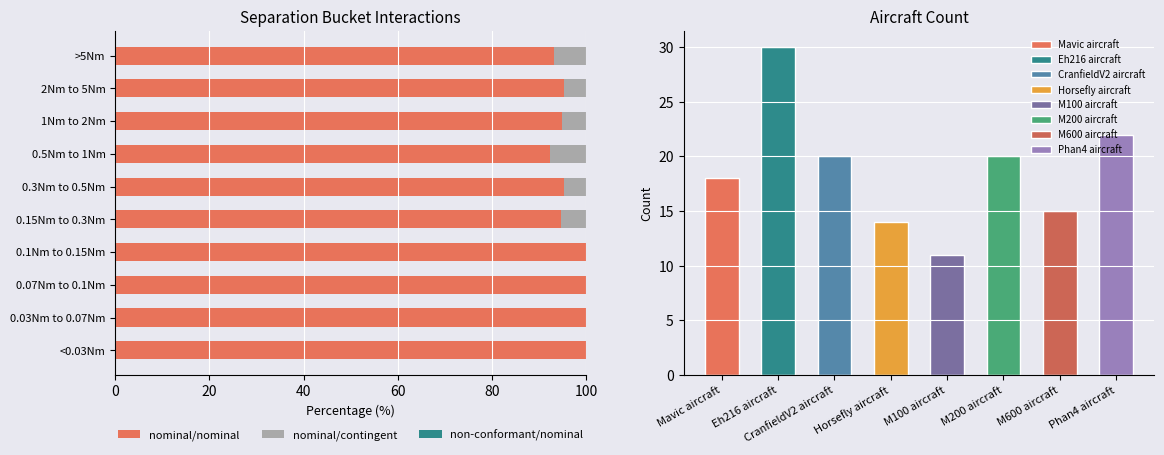

Which series has the largest range (max minus min)?

nominal/nominal